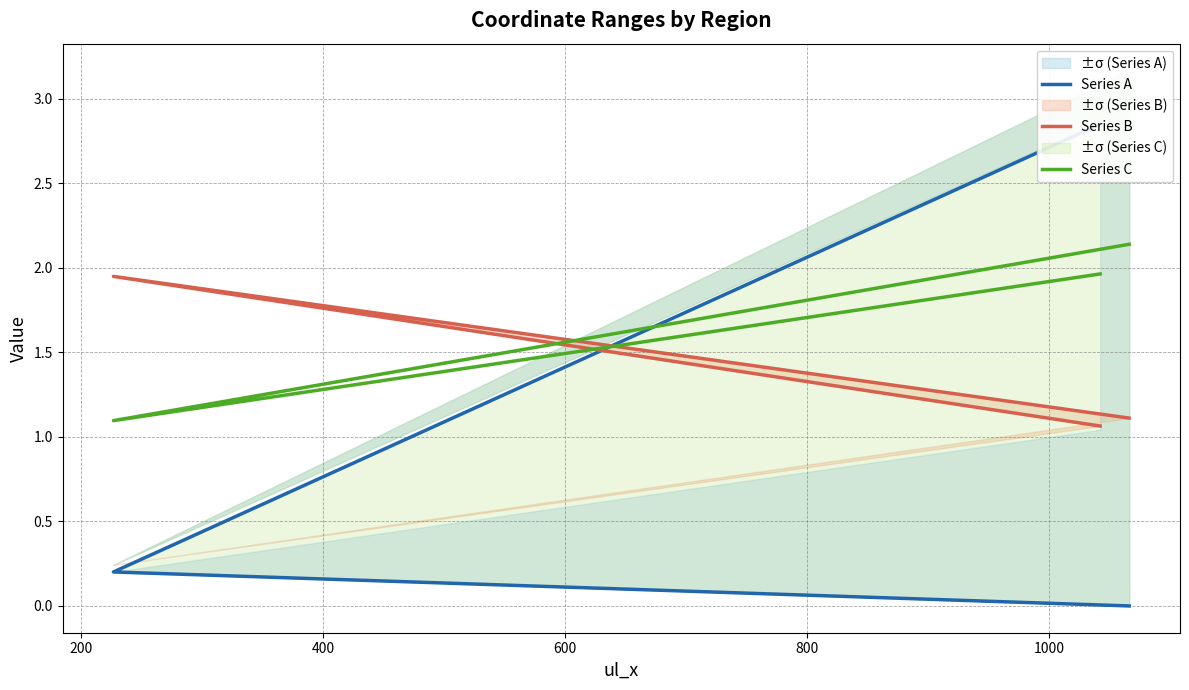

What is the sum of the Series C values at 200 and 400?

3.1